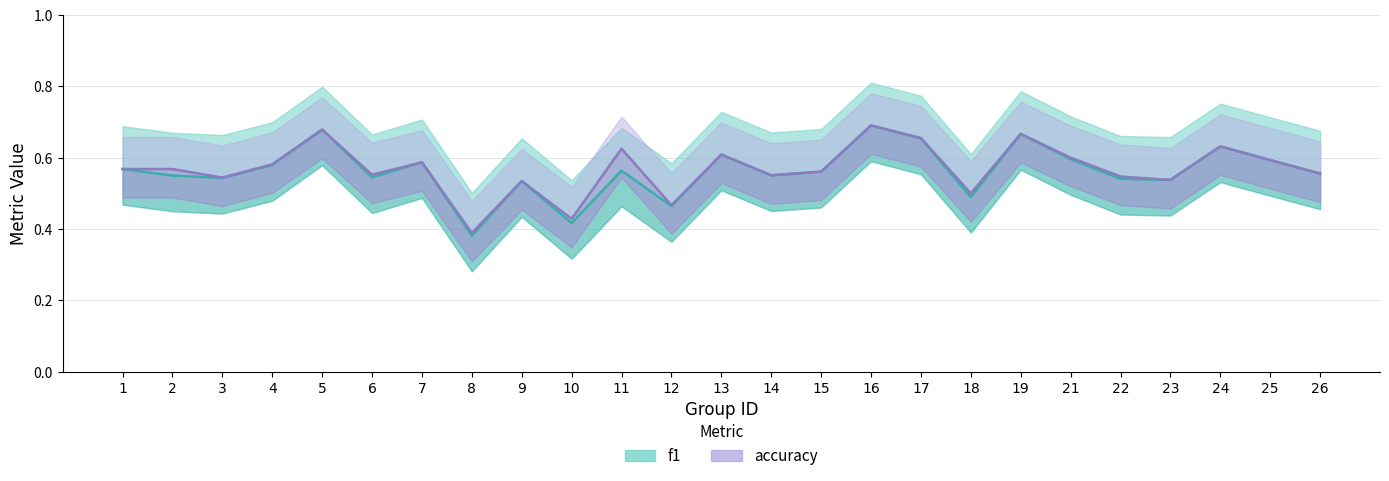

Between which two adjacent categories do accuracy and f1 first intersect?

1 and 2